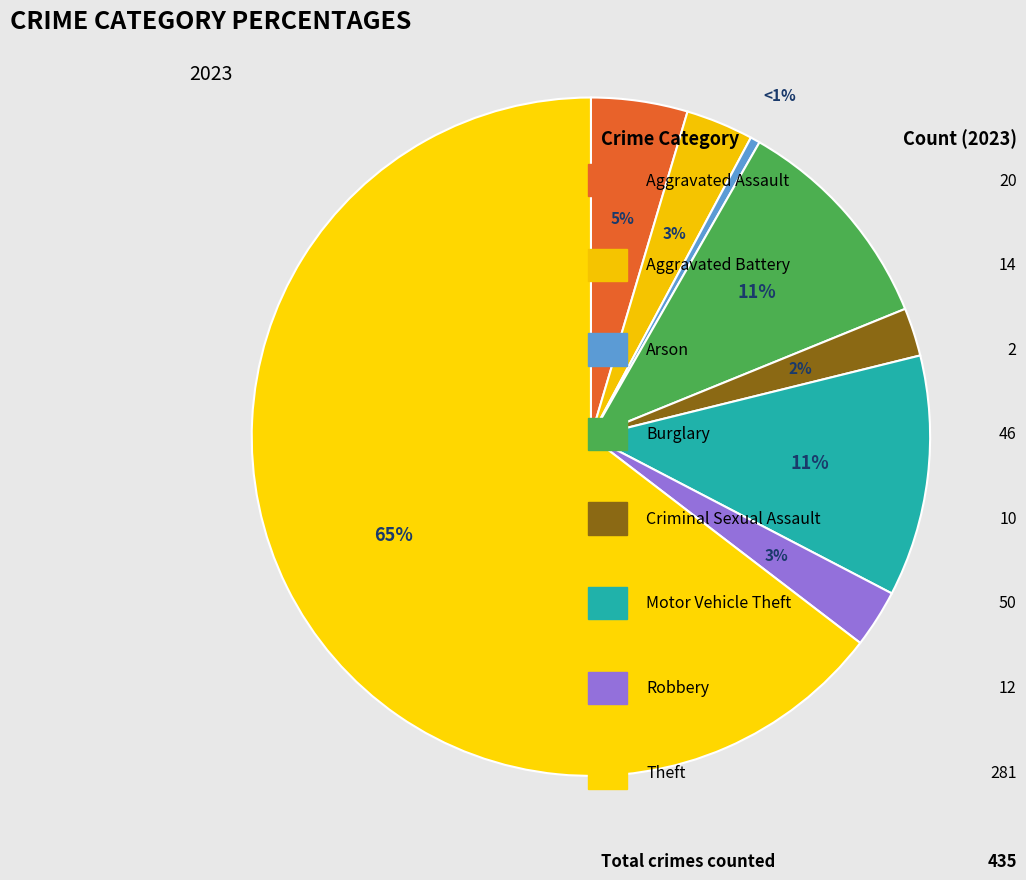

Is there any slice that represents more than half of the pie?

Yes